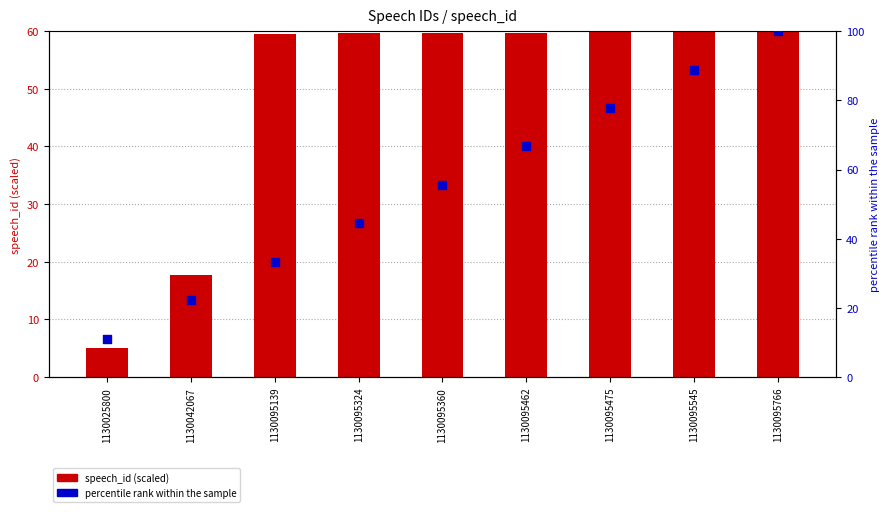

Which series has the widest spread of Y values?

percentile rank